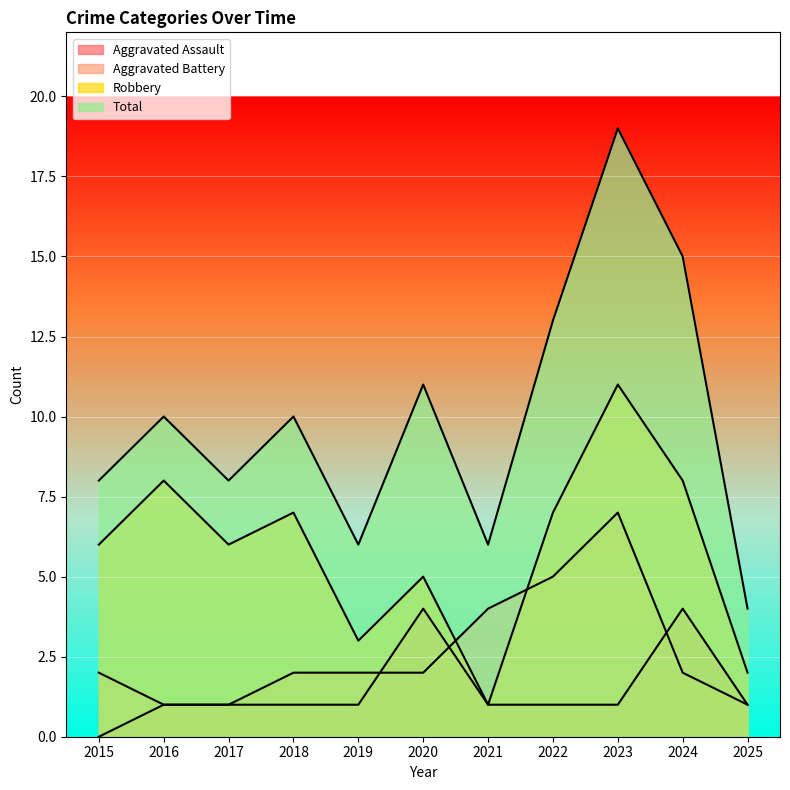

Read the Aggravated Battery value at 2018.

2